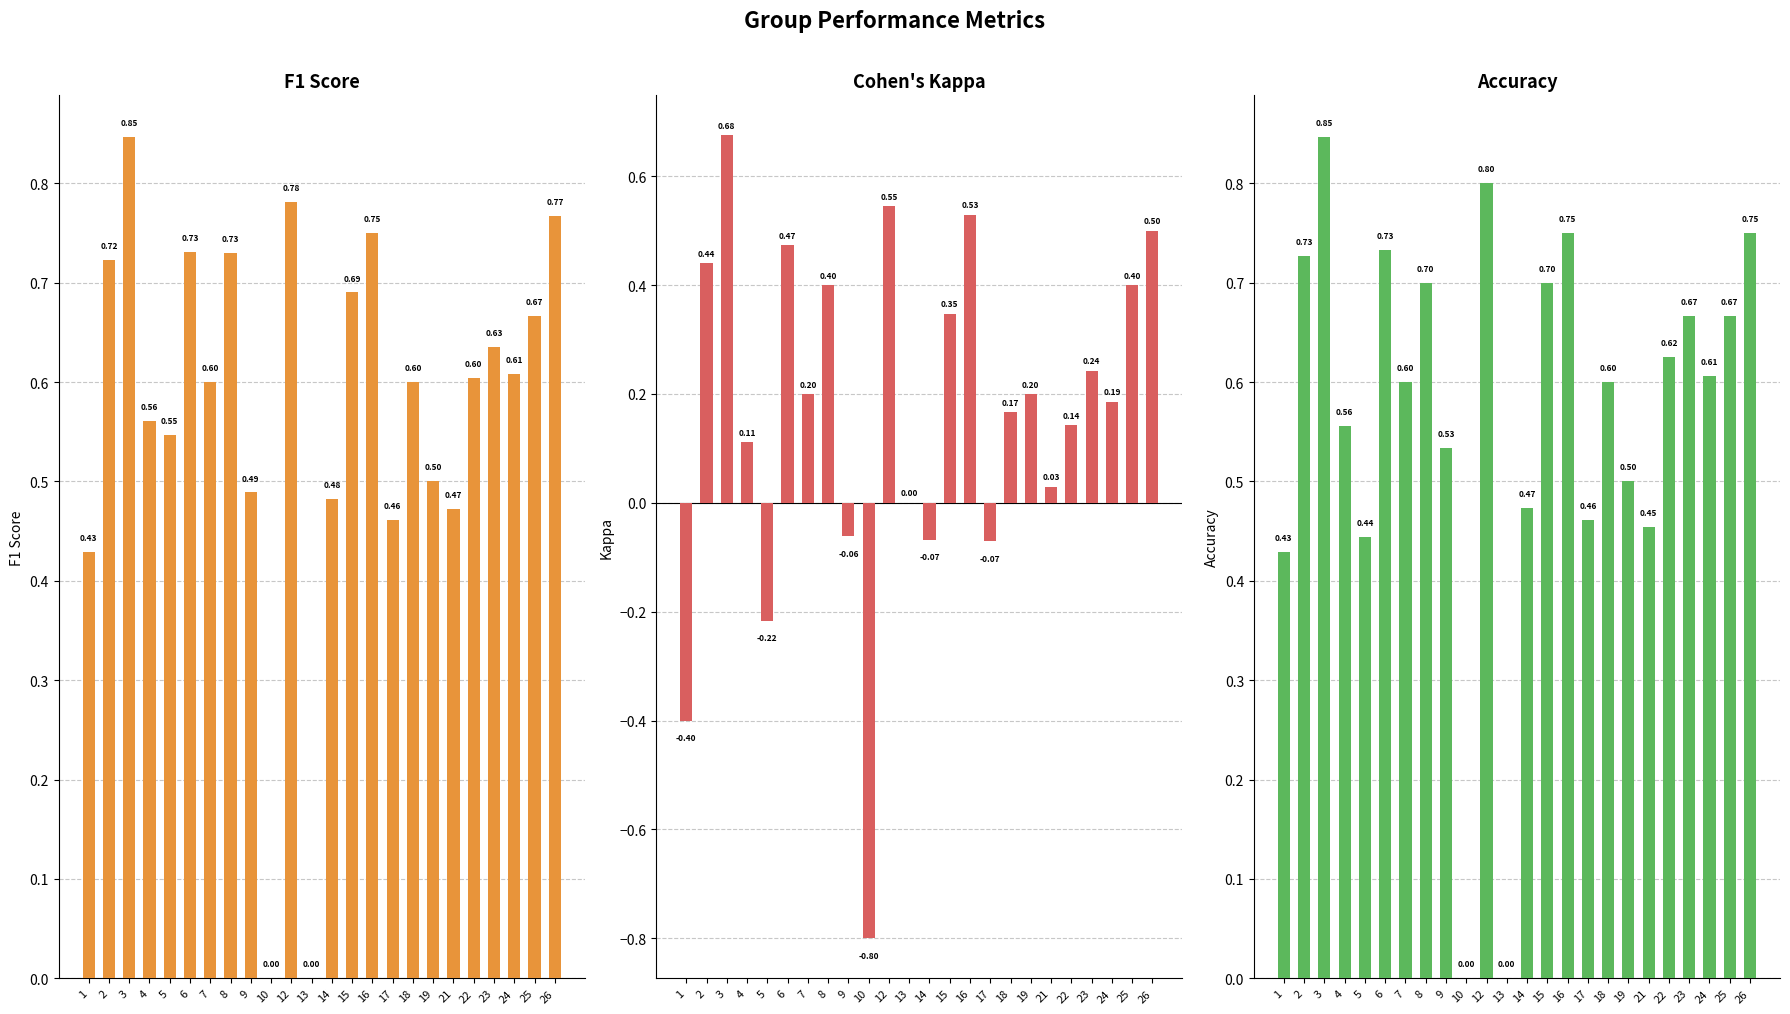

True or false: f1 has a value of 1.4 at 3.

False